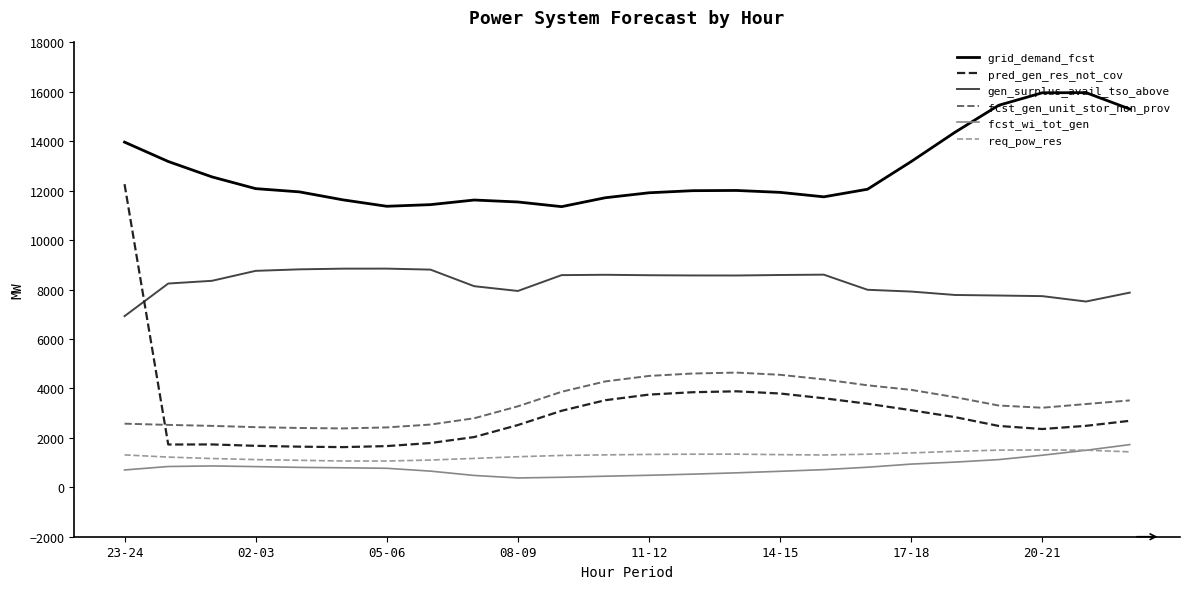

Which series has the largest total across all categories?

grid_demand_fcst